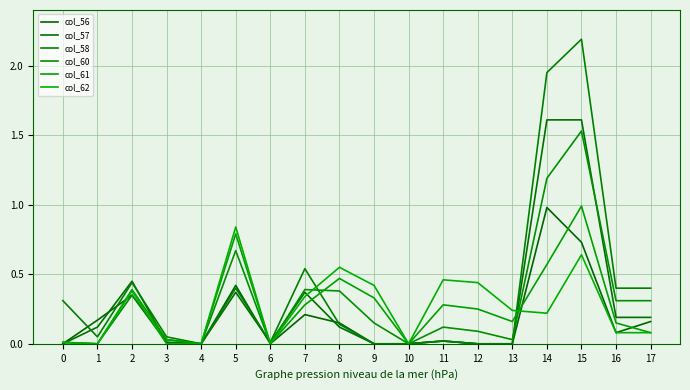

How many lines are shown in the chart?

6